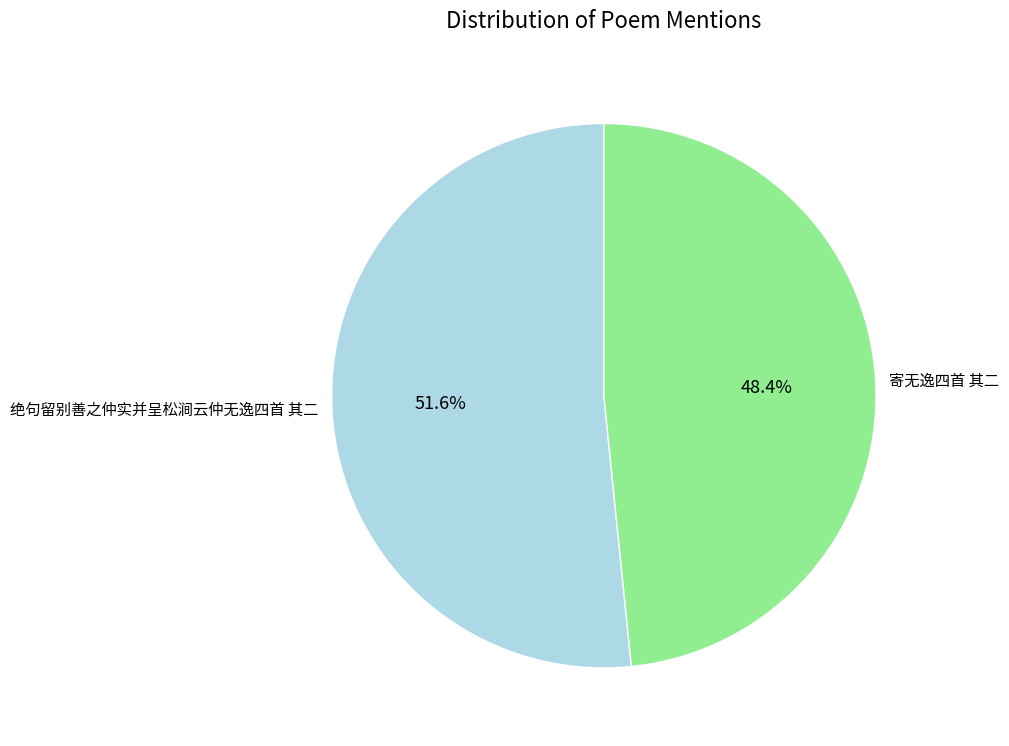

What is the smallest slice in the pie chart?

寄无逸四首 其二